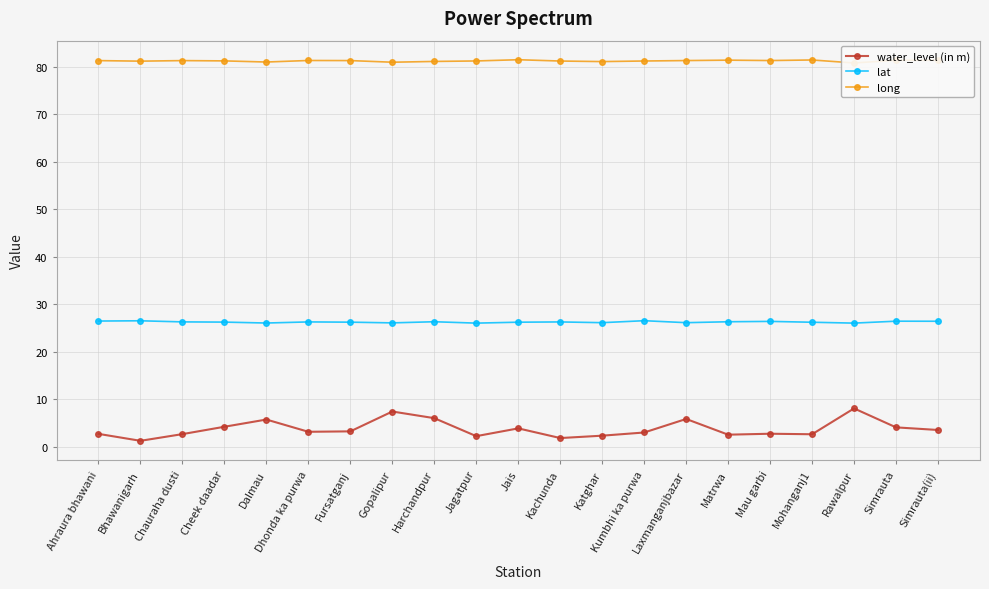

Reading right to left, list all the values displayed in this chart.

water_level (in m): Simrauta(ii)=3.5	Simrauta=4.1	Rawalpur=8.1	Mohanganj1=2.6	Mau garbi=2.8	Matrwa=2.6	Laxmanganjbazar=5.9	Kumbhi ka purwa=3.0	Katghar=2.4	Kachunda=1.9	Jais=3.9	Jagatpur=2.2	Harchandpur=6.0	Gopalipur=7.4	Fursatganj=3.3	Dhonda ka purwa=3.2	Dalmau=5.8	Cheek daadar=4.2	Chauraha dusti=2.7	Bhawanigarh=1.3	Ahraura bhawani=2.7
lat: Simrauta(ii)=26.4	Simrauta=26.5	Rawalpur=26.1	Mohanganj1=26.2	Mau garbi=26.4	Matrwa=26.3	Laxmanganjbazar=26.1	Kumbhi ka purwa=26.6	Katghar=26.2	Kachunda=26.3	Jais=26.3	Jagatpur=26.1	Harchandpur=26.3	Gopalipur=26.1	Fursatganj=26.3	Dhonda ka purwa=26.3	Dalmau=26.1	Cheek daadar=26.3	Chauraha dusti=26.3	Bhawanigarh=26.6	Ahraura bhawani=26.5
long: Simrauta(ii)=81.4	Simrauta=81.4	Rawalpur=80.9	Mohanganj1=81.5	Mau garbi=81.4	Matrwa=81.4	Laxmanganjbazar=81.4	Kumbhi ka purwa=81.3	Katghar=81.1	Kachunda=81.3	Jais=81.5	Jagatpur=81.3	Harchandpur=81.2	Gopalipur=81.0	Fursatganj=81.4	Dhonda ka purwa=81.4	Dalmau=81.0	Cheek daadar=81.3	Chauraha dusti=81.3	Bhawanigarh=81.2	Ahraura bhawani=81.3